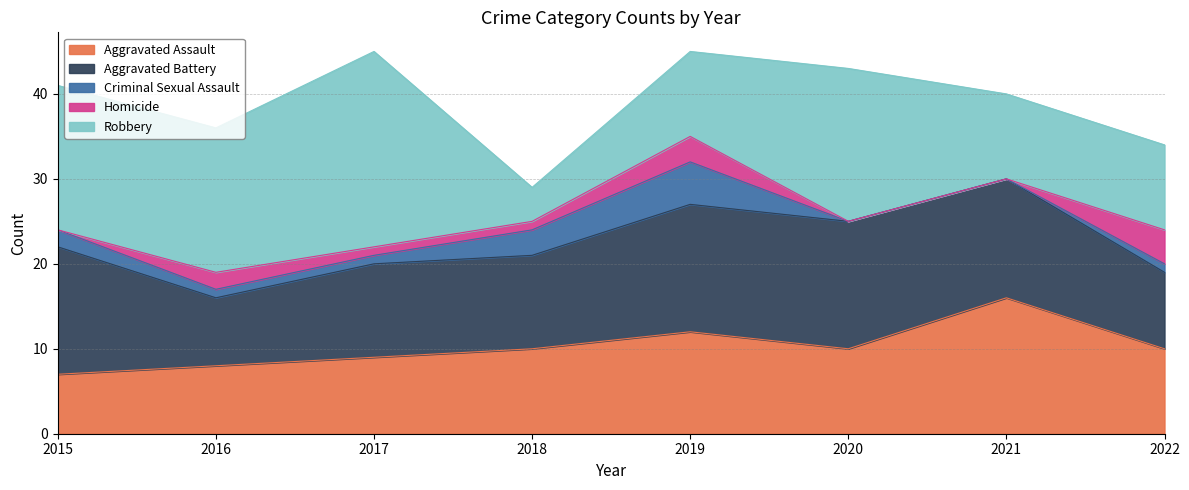

What is the approximate value of Aggravated Battery at 2015?

15